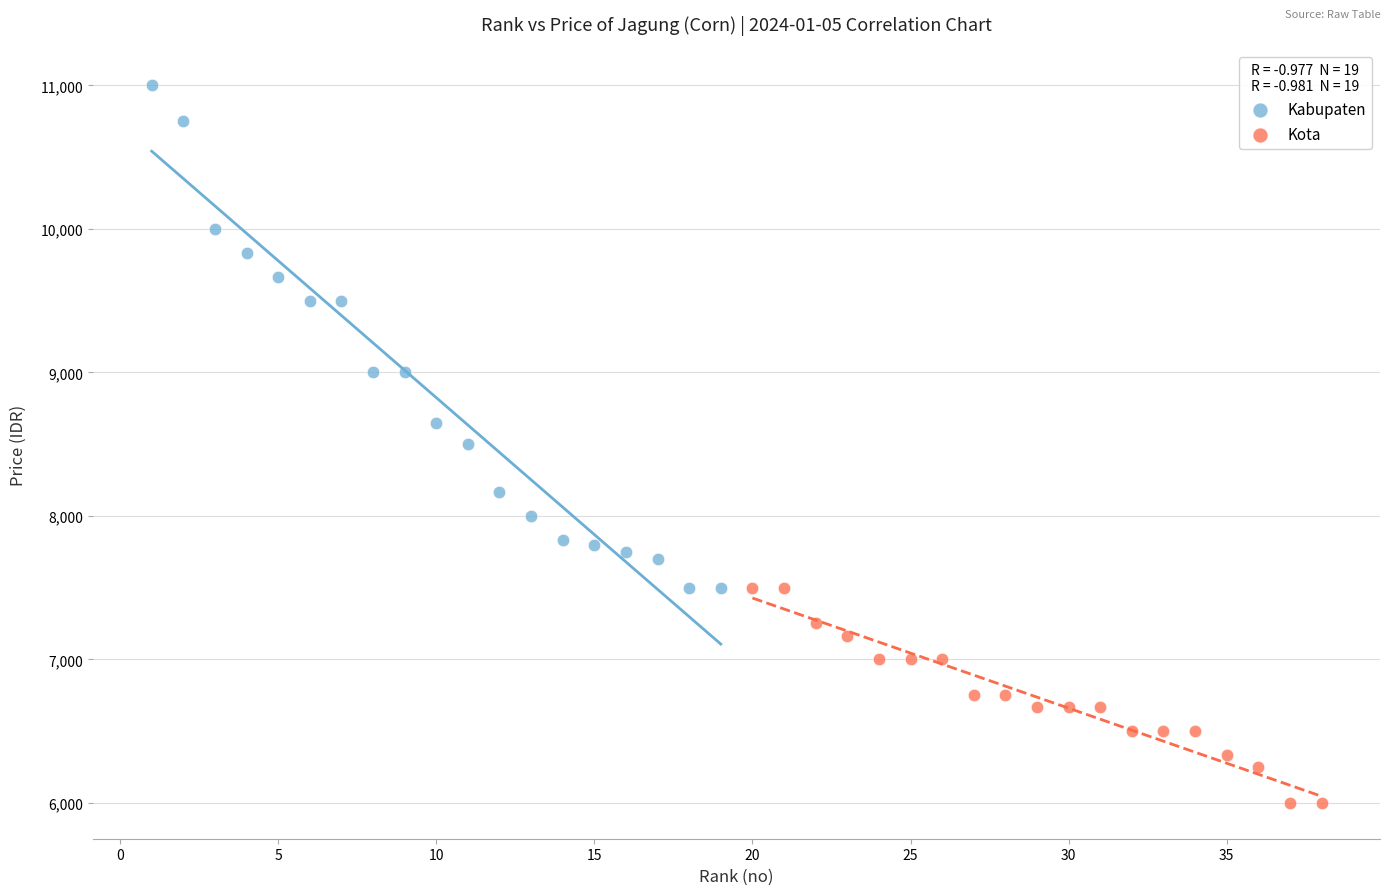

Which series contains the lowest Y value?

Kota